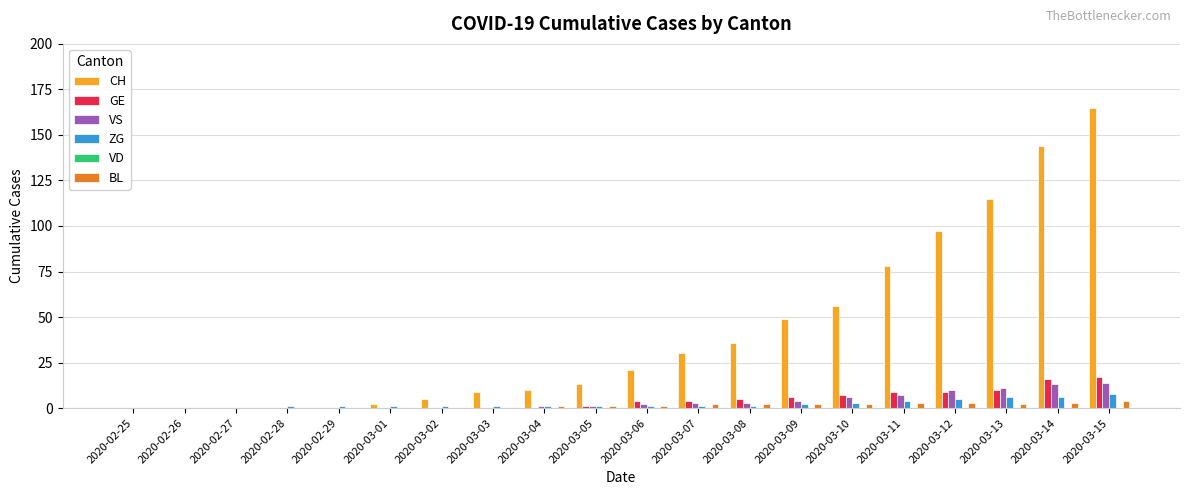

The GE series shows 17 at 2020-03-15. True or false?

True